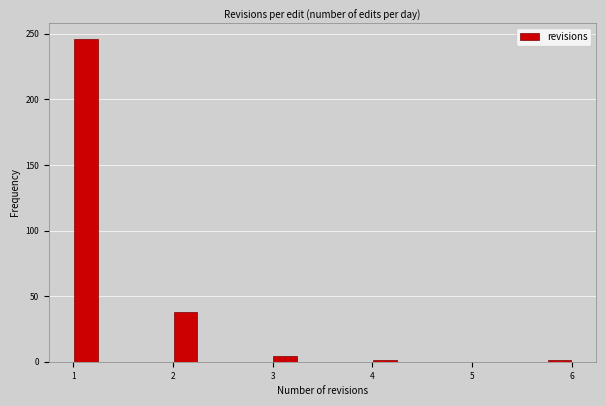

Around what value on the x-axis is the tallest bar? Give the approximate position of its centre, as read against the axis.

1.1